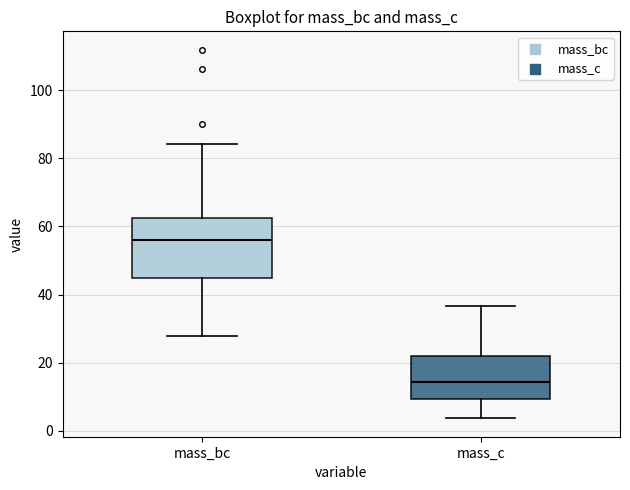

Reading left to right, transcribe this box plot: for each box, give where its median line is, the range the box spans, and where its two whiskers end, as read against the y-axis. The values are not printed on the chart, so give them approximately, as read against the axis.

mass_bc: median 56, box 44 to 62, whiskers 28 to 84
mass_c: median 14, box 10 to 22, whiskers 4 to 36